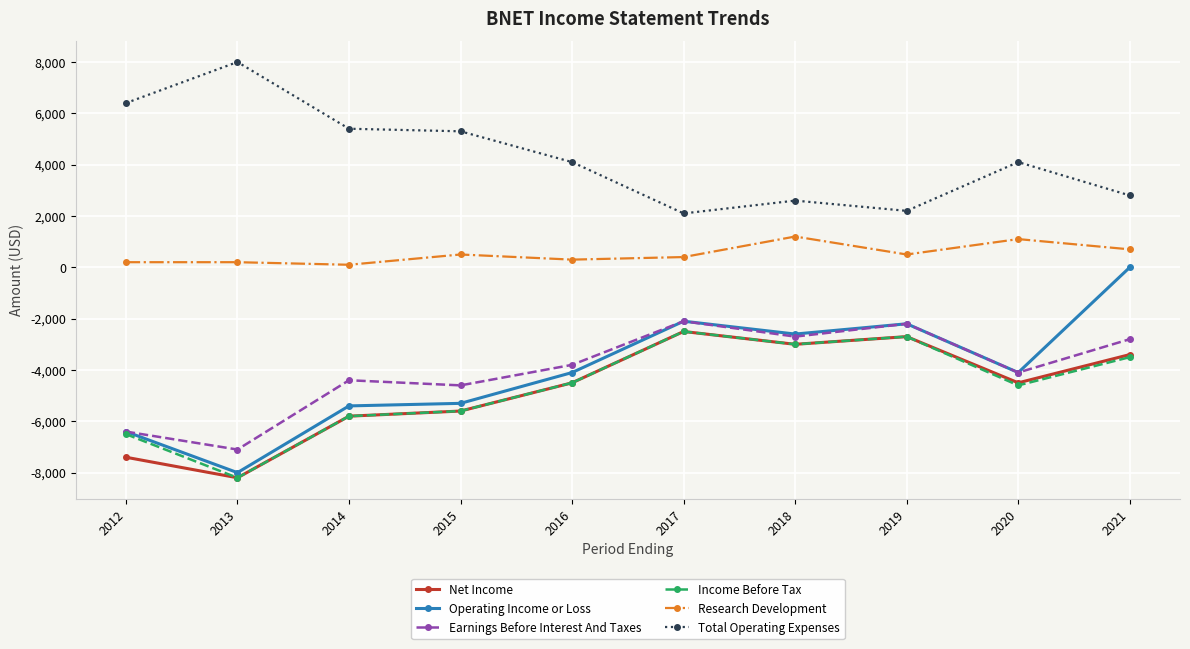

Reading left to right, extract all data points from this chart.

Net Income: 2012=-7400	2013=-8200	2014=-5800	2015=-5600	2016=-4500	2017=-2500	2018=-3000	2019=-2700	2020=-4500	2021=-3400
Operating Income or Loss: 2012=-6400	2013=-8000	2014=-5400	2015=-5300	2016=-4100	2017=-2100	2018=-2600	2019=-2200	2020=-4100	2021=0
Earnings Before Interest And Taxes: 2012=-6400	2013=-7100	2014=-4400	2015=-4600	2016=-3800	2017=-2100	2018=-2700	2019=-2200	2020=-4100	2021=-2800
Income Before Tax: 2012=-6500	2013=-8200	2014=-5800	2015=-5600	2016=-4500	2017=-2500	2018=-3000	2019=-2700	2020=-4600	2021=-3500
Research Development: 2012=200	2013=200	2014=100	2015=500	2016=300	2017=400	2018=1200	2019=500	2020=1100	2021=700
Total Operating Expenses: 2012=6400	2013=8000	2014=5400	2015=5300	2016=4100	2017=2100	2018=2600	2019=2200	2020=4100	2021=2800